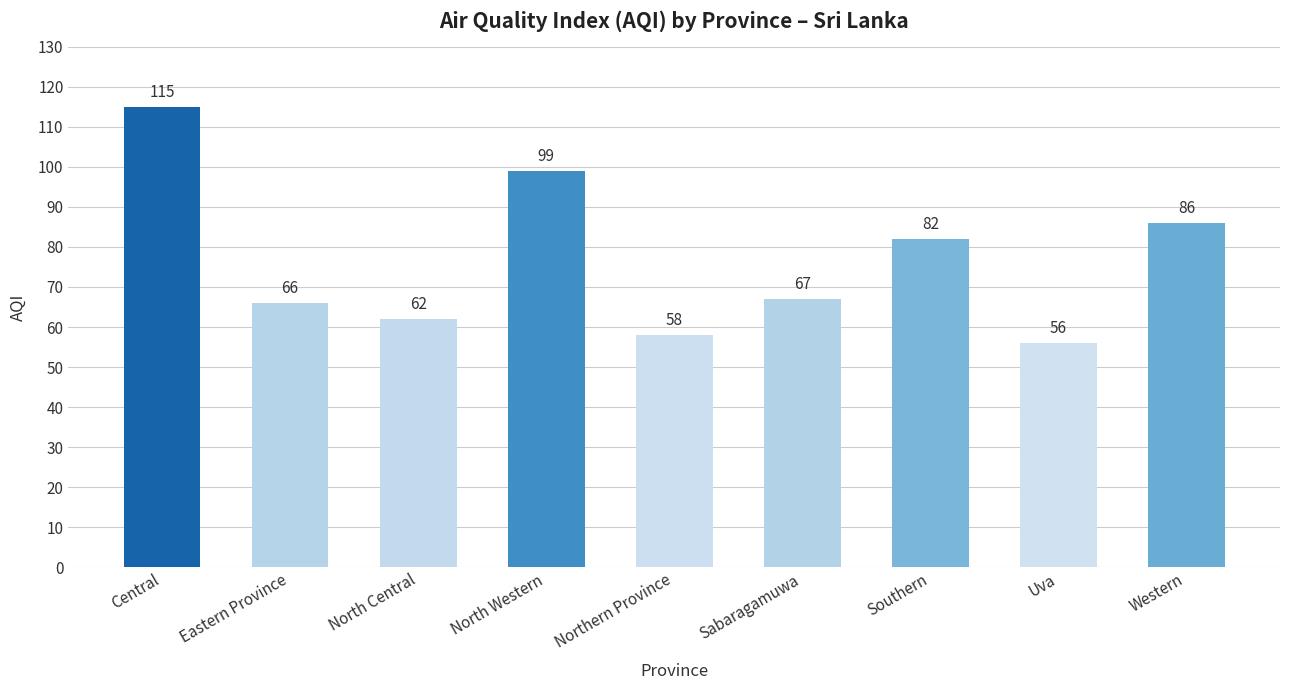

At which label is the value closest to 85?

Western